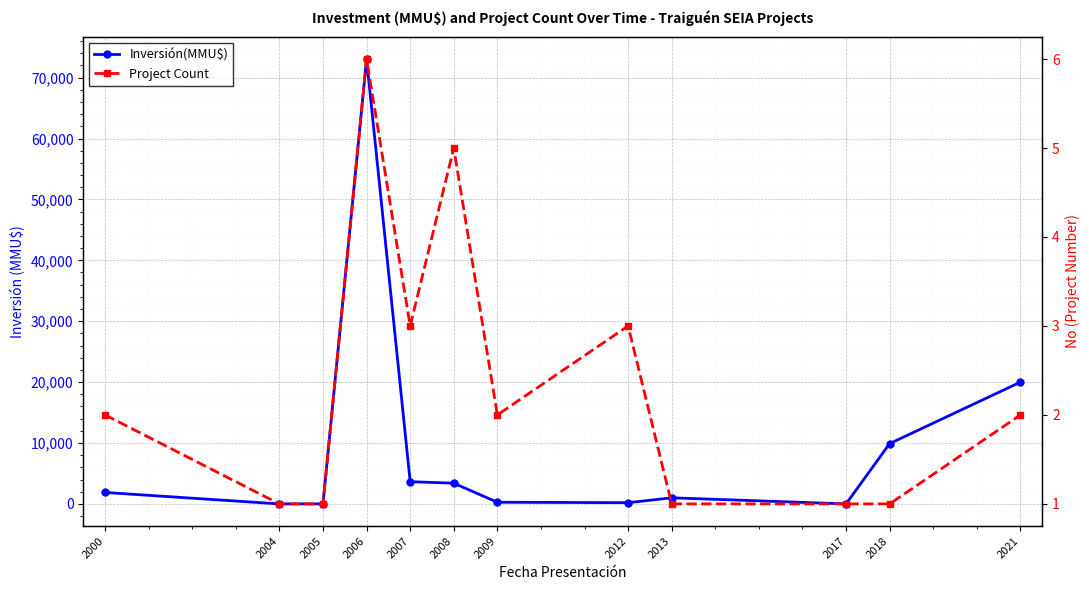

Which series has the largest total across all categories?

Inversión(MMU$)